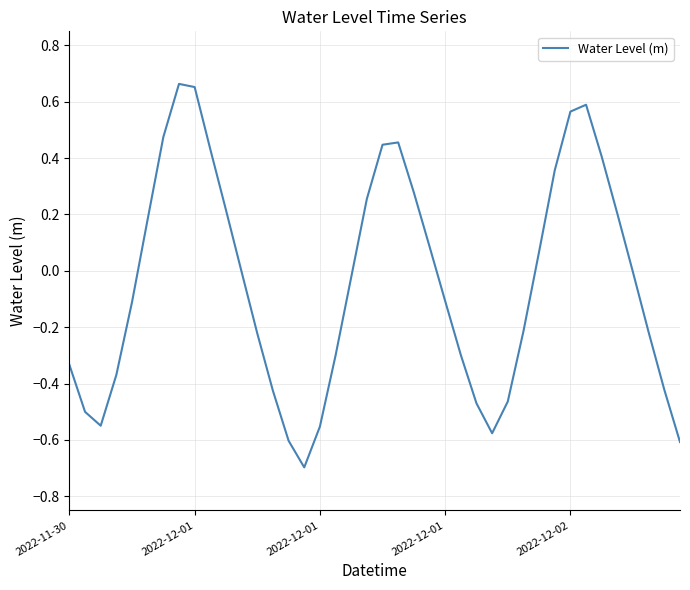

Does the chart display data point markers on the line(s)?

No